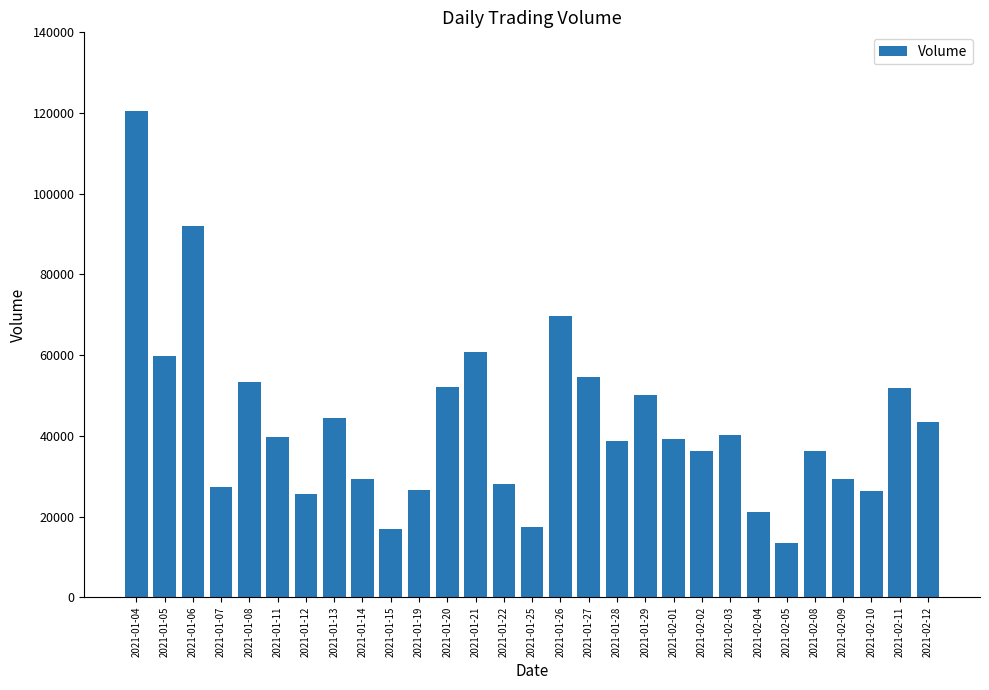

Is it true that the value at 2021-01-28 is 13064?

False